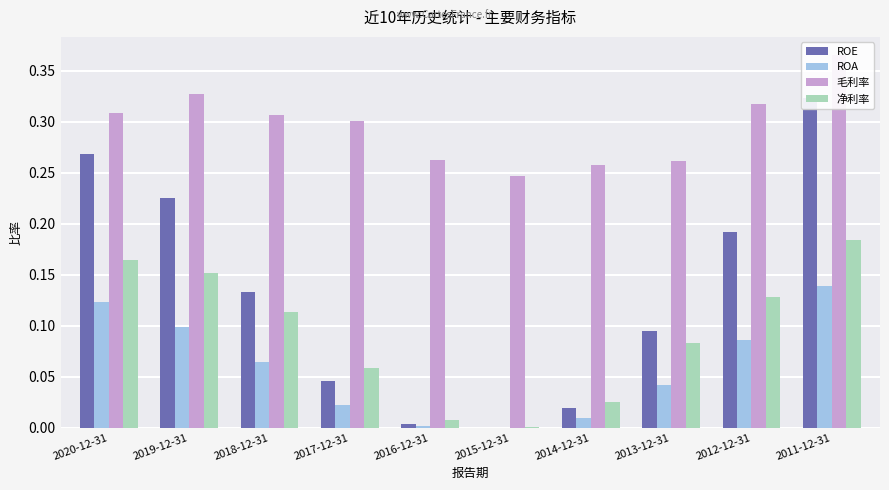

What are all the series names shown in the legend?

ROE, ROA, 毛利率, 净利率